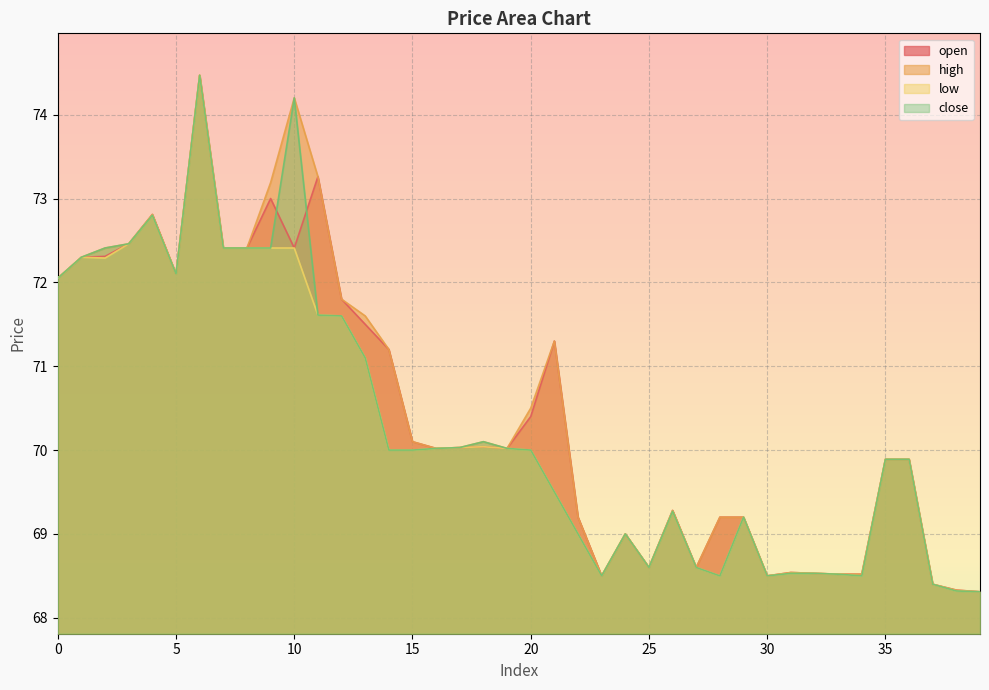

True or false: open has more than 1 points higher than both neighbors.

True